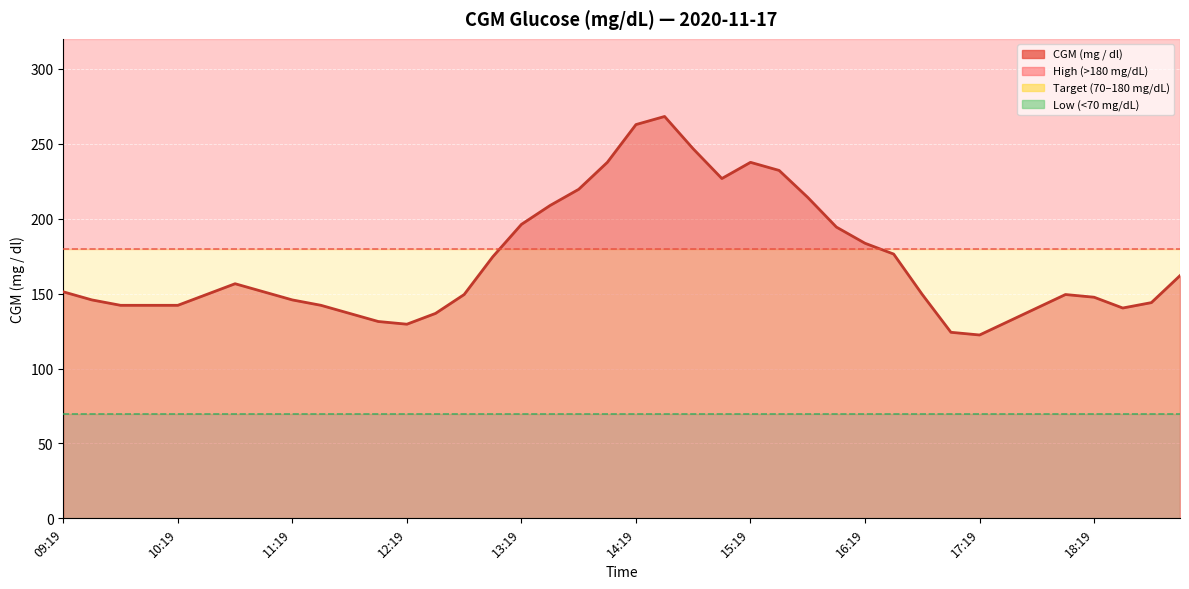

What is the smallest value displayed?

122.4